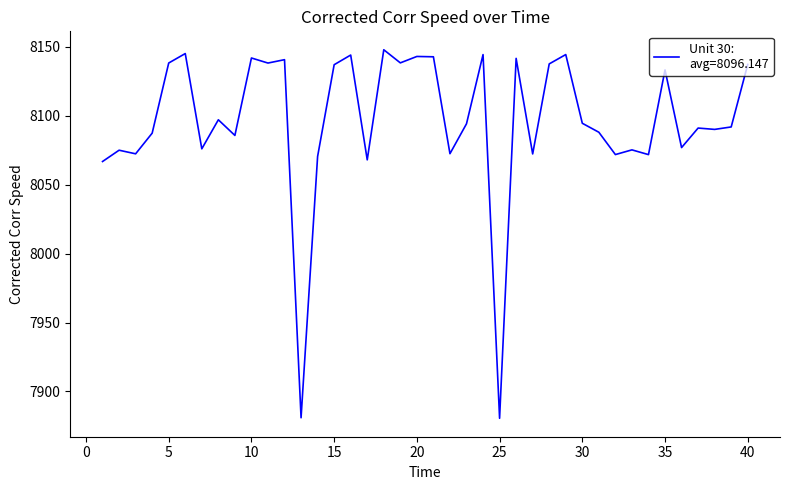

What is the average value?

8096.1